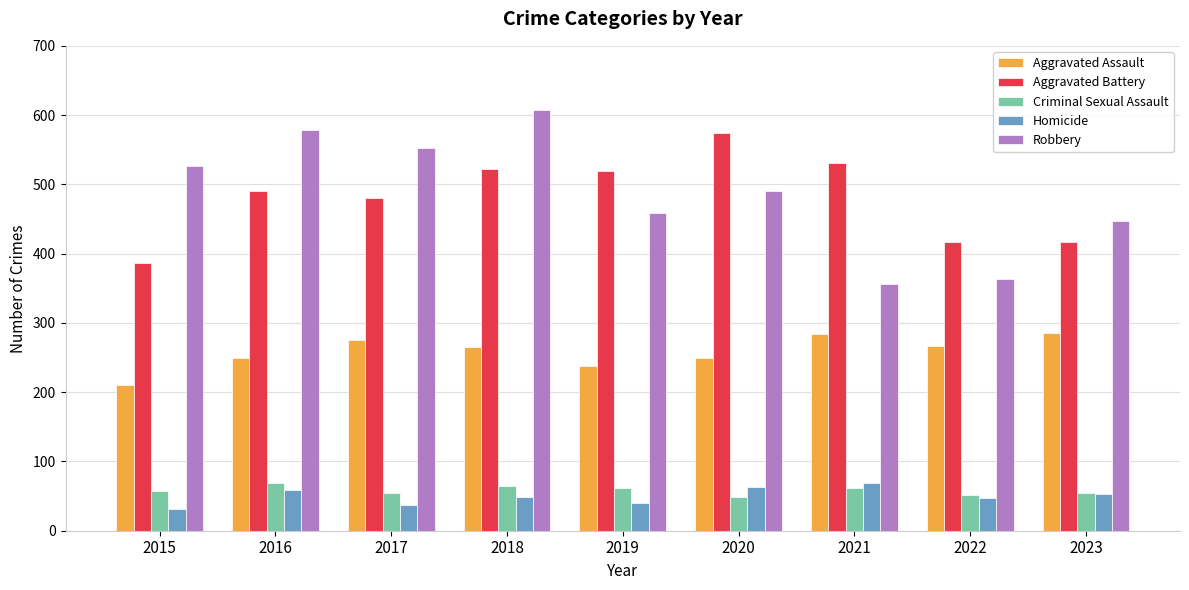

Are the bars horizontal?

No